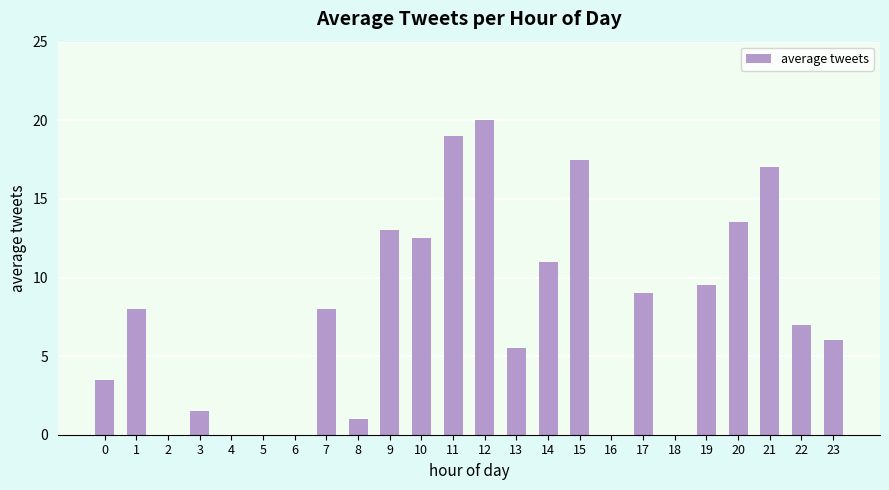

Which has a higher value, 23 or 18?

23